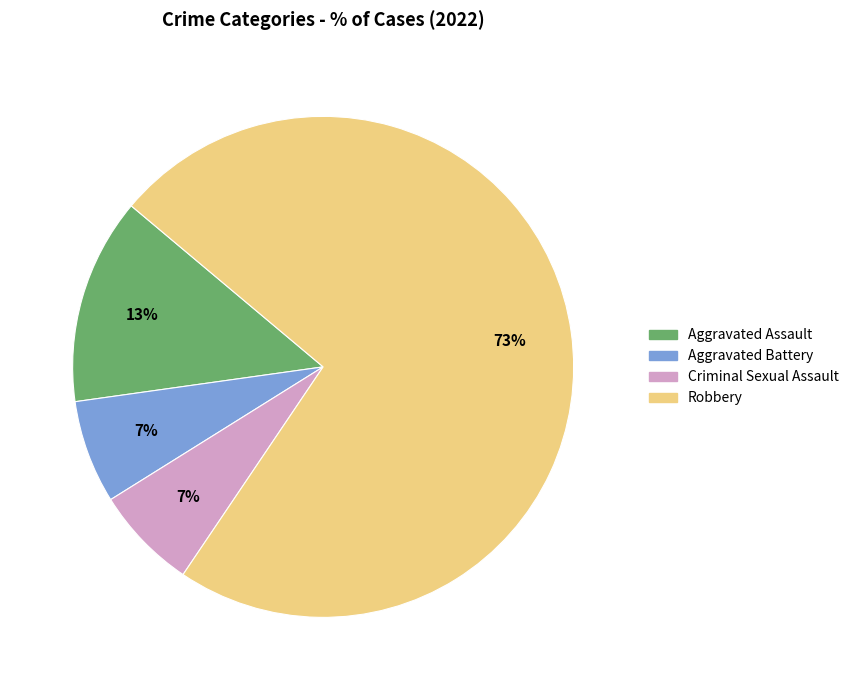

How many segments does this pie chart have?

4